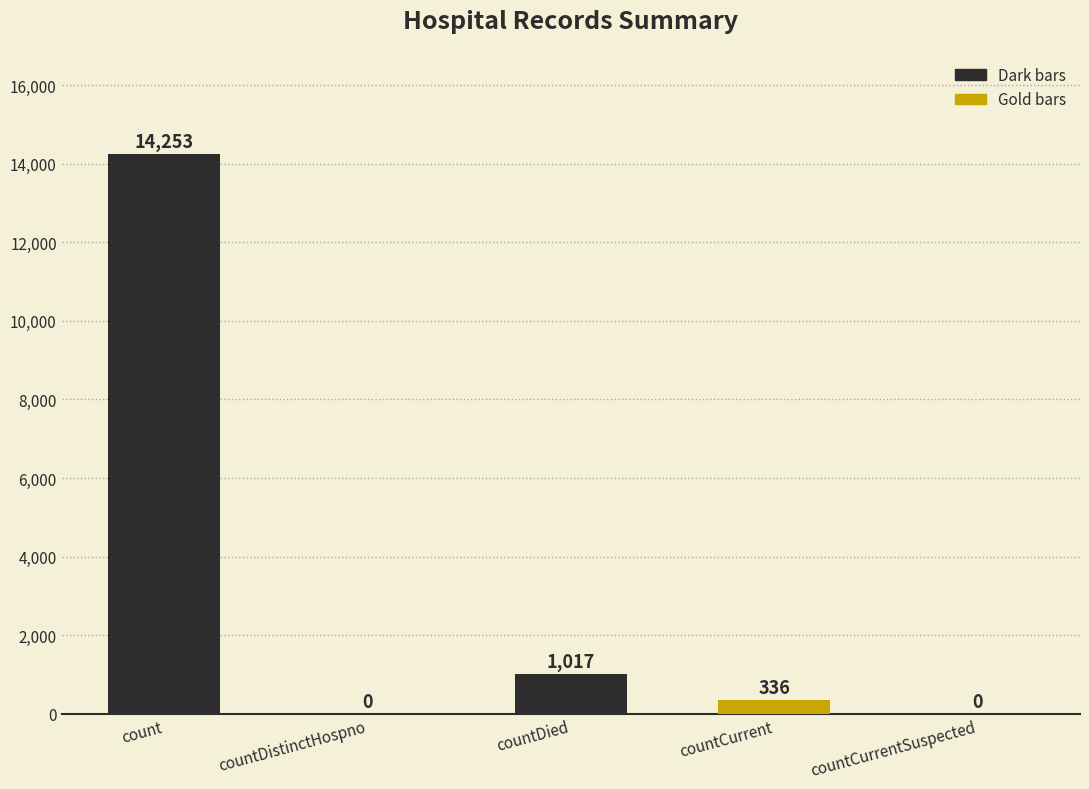

What is the sum of all values?

15606